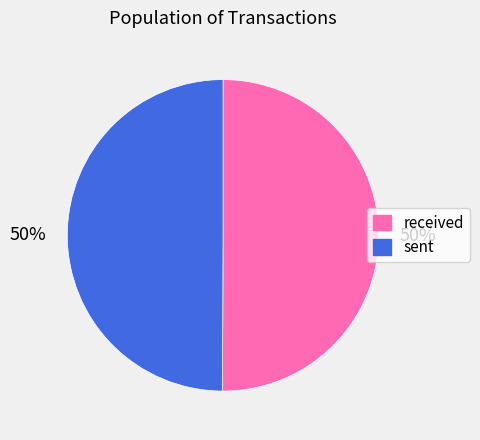

The received slice represents 61% of the pie. True or false?

False